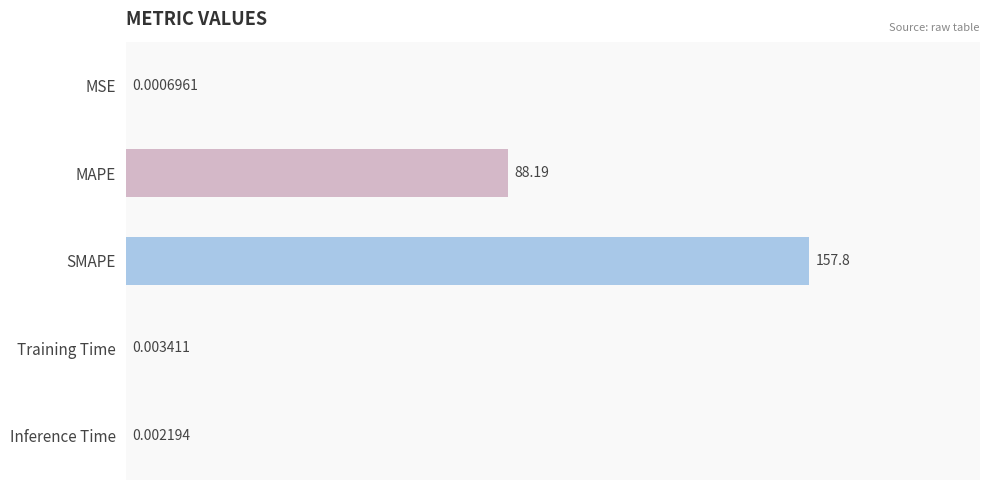

Which has a higher value, MAPE or Inference Time?

MAPE